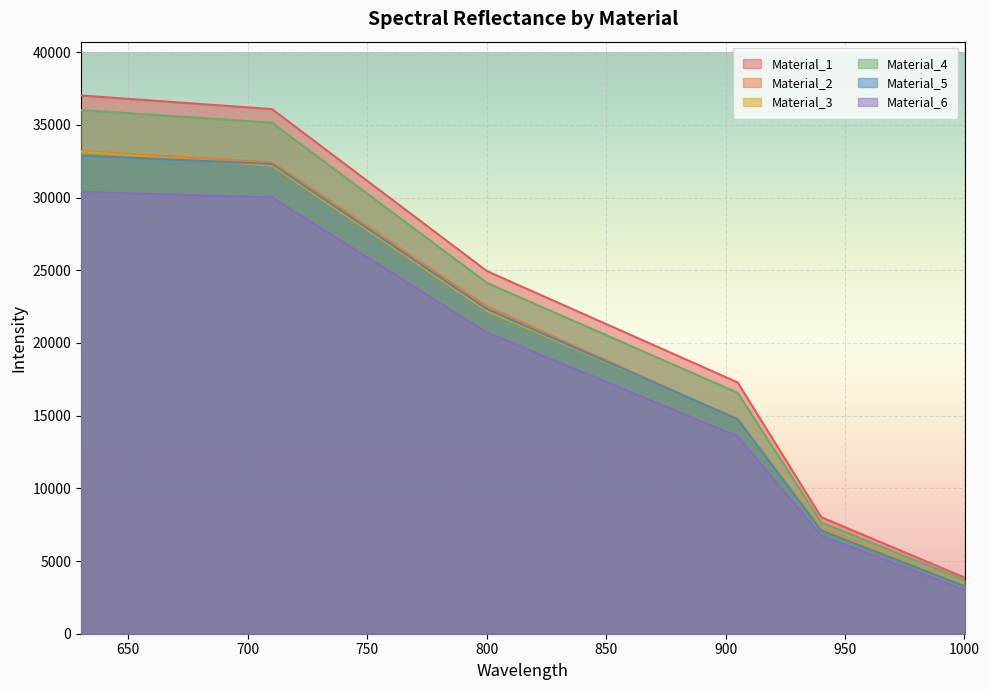

How many series are shown in this chart?

6